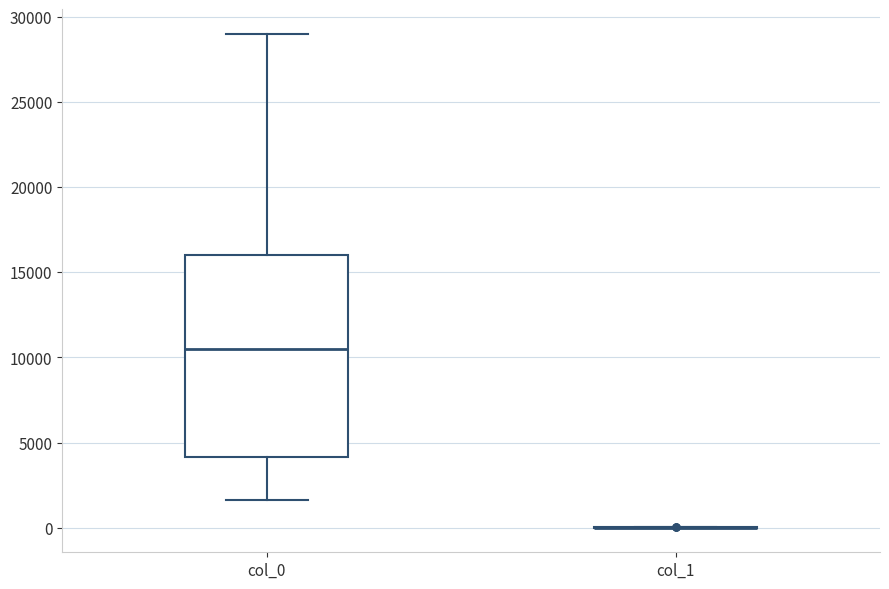

Reading left to right, transcribe this box plot: for each box, give where its median line is, the range the box spans, and where its two whiskers end, as read against the y-axis. The values are not printed on the chart, so give them approximately, as read against the axis.

col_0: median 10500, box 4000 to 16000, whiskers 1500 to 29000
col_1: box collapsed to a line at 0, whiskers 0 to 0